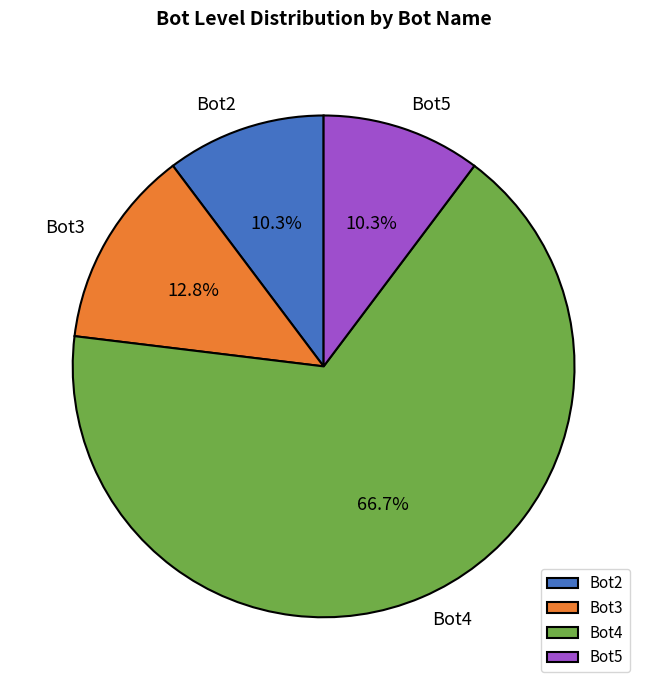

Do Bot2 and Bot5 together represent more than half of the pie?

No